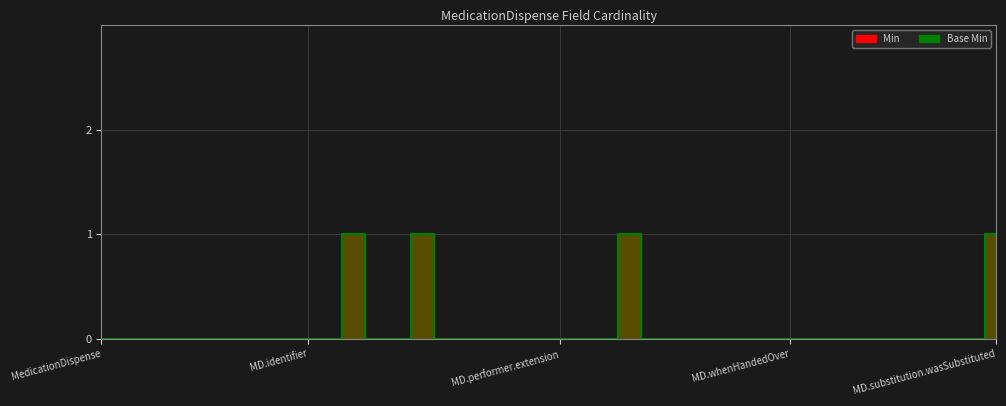

How many lines are shown in the chart?

2